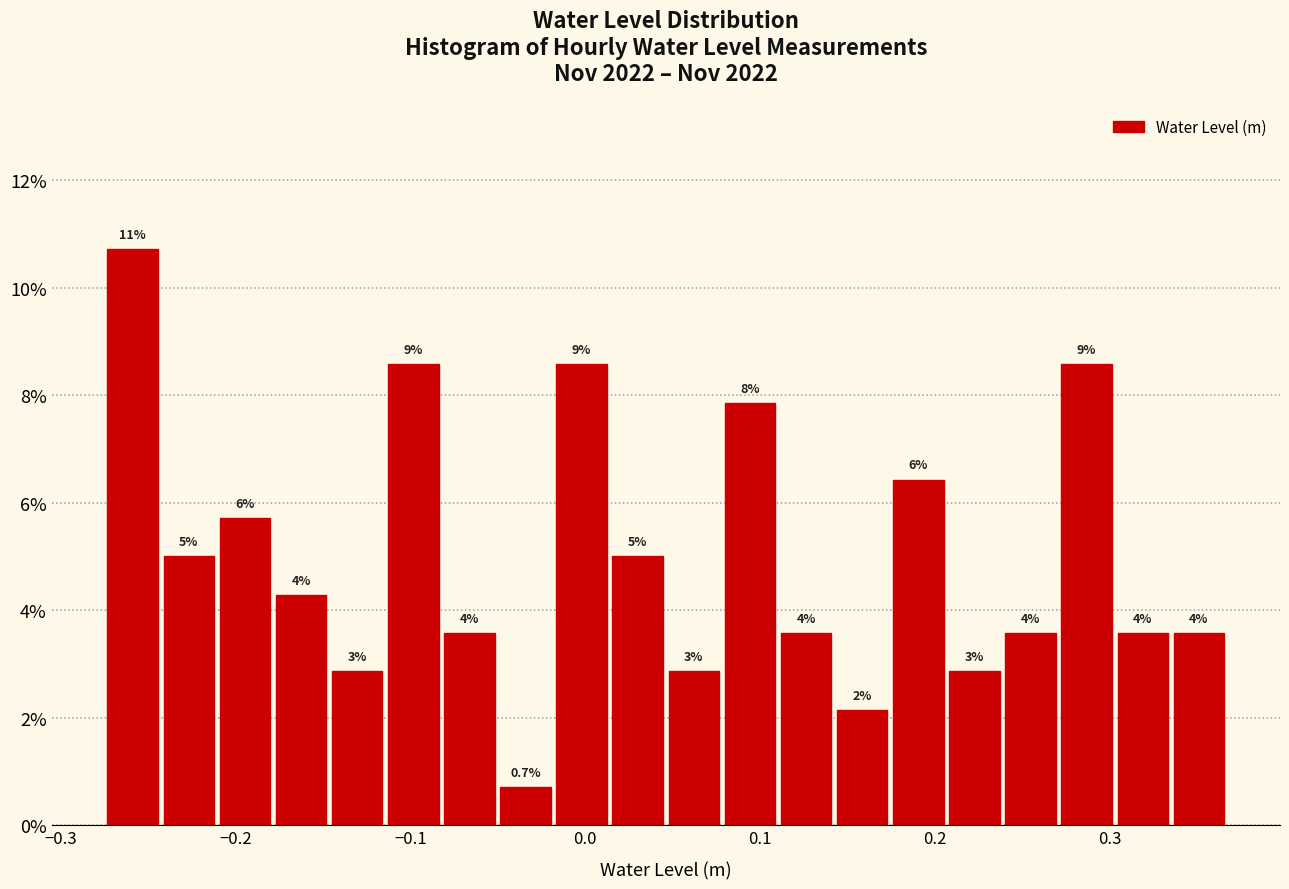

Read against the x-axis, roughly where is the centre of the tallest bar?

-0.26